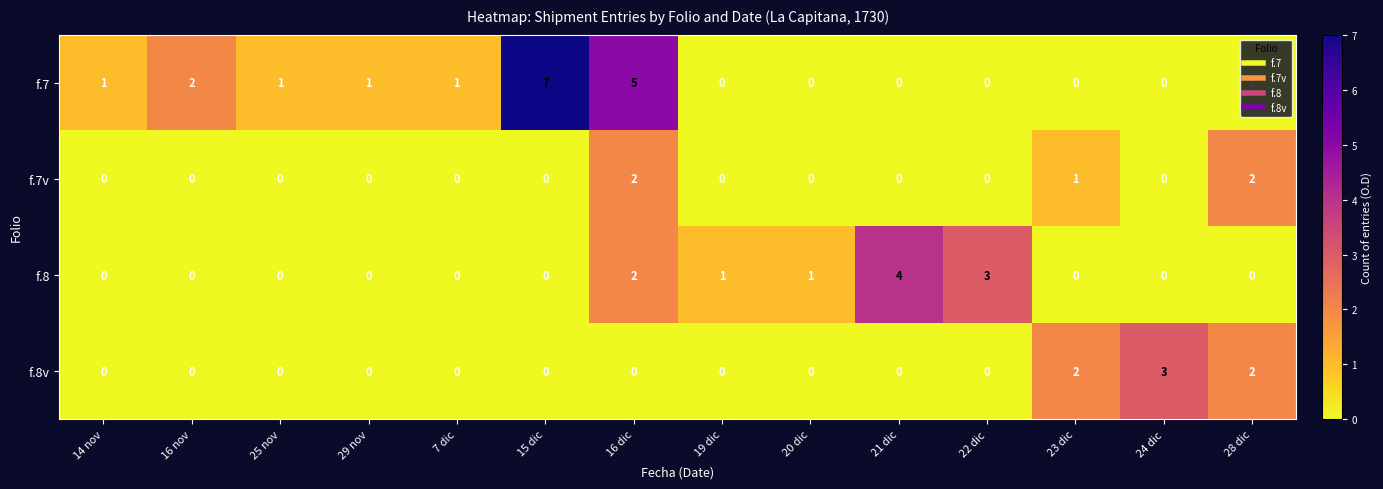

Rank the series by their average value, from highest to lowest.

f.7, f.8, f.8v, f.7v